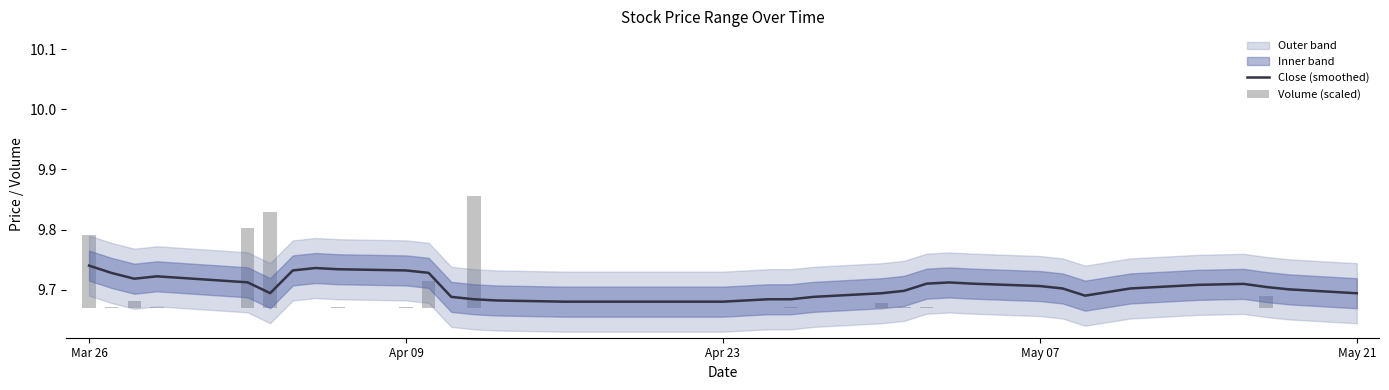

What is the difference between the second highest and minimum values in the Volume (scaled) series?

0.2